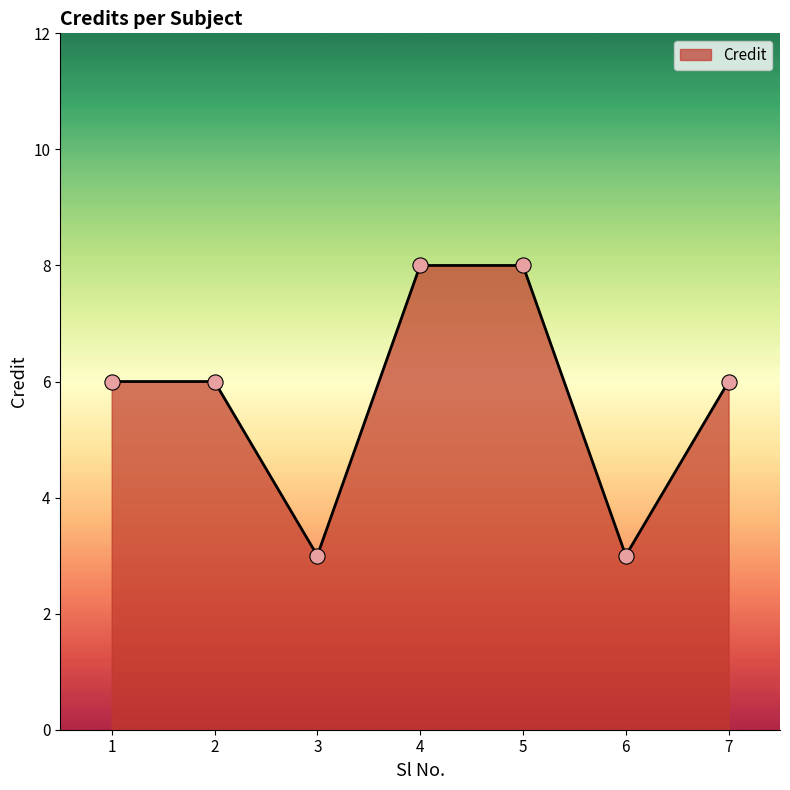

Approximately how many times larger is the value at 5 compared to 7?

1.3